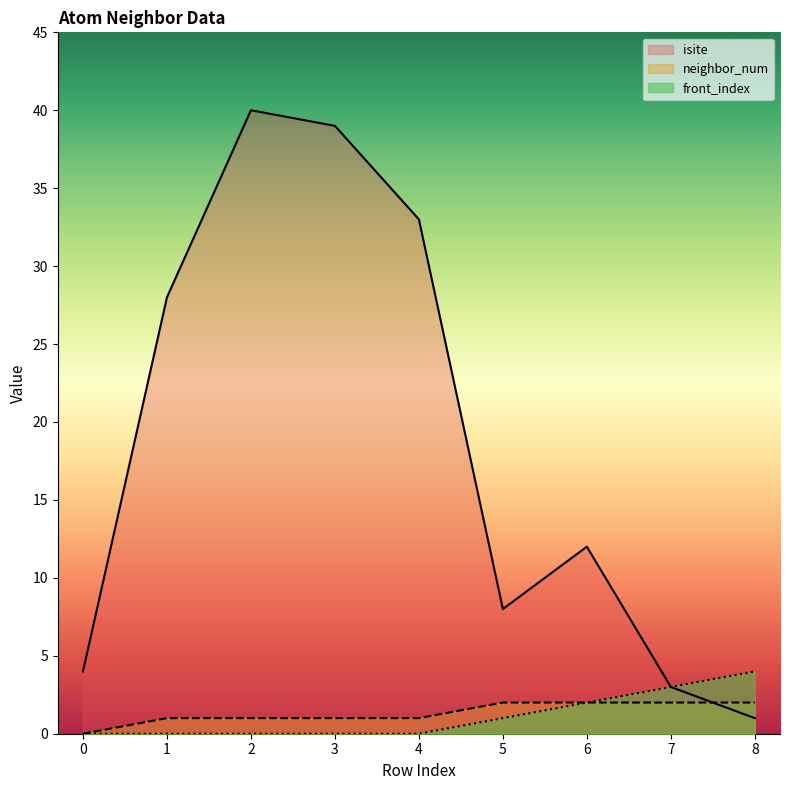

Reading left to right, what are all the values shown in this chart?

isite: 0=4	1=28	2=40	3=39	4=33	5=8	6=12	7=3	8=1
neighbor_num: 0=0	1=1	2=1	3=1	4=1	5=2	6=2	7=2	8=2
front_index: 0=0	1=0	2=0	3=0	4=0	5=1	6=2	7=3	8=4